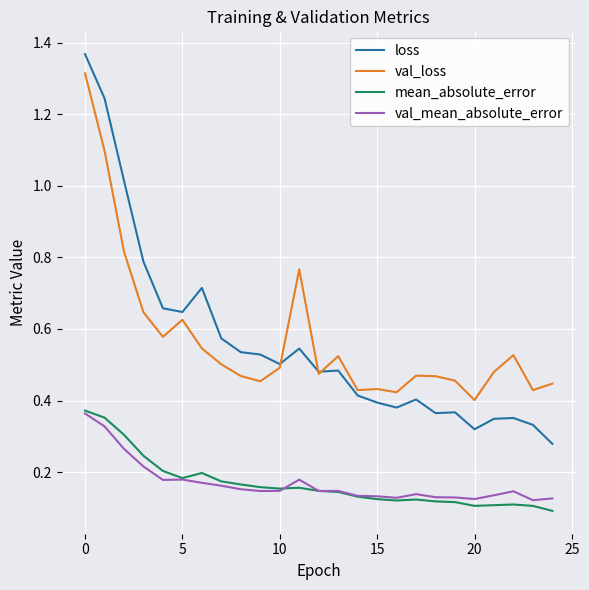

True or false: loss and val_mean_absolute_error intersect in this chart.

False